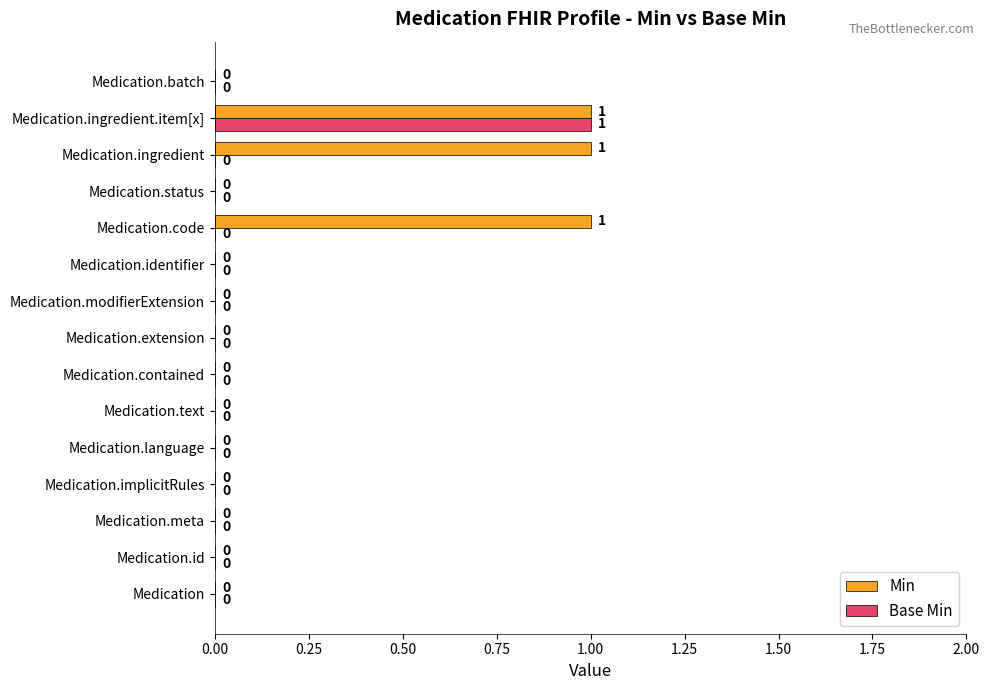

The value of Min at Medication.meta is 0. True or false?

True